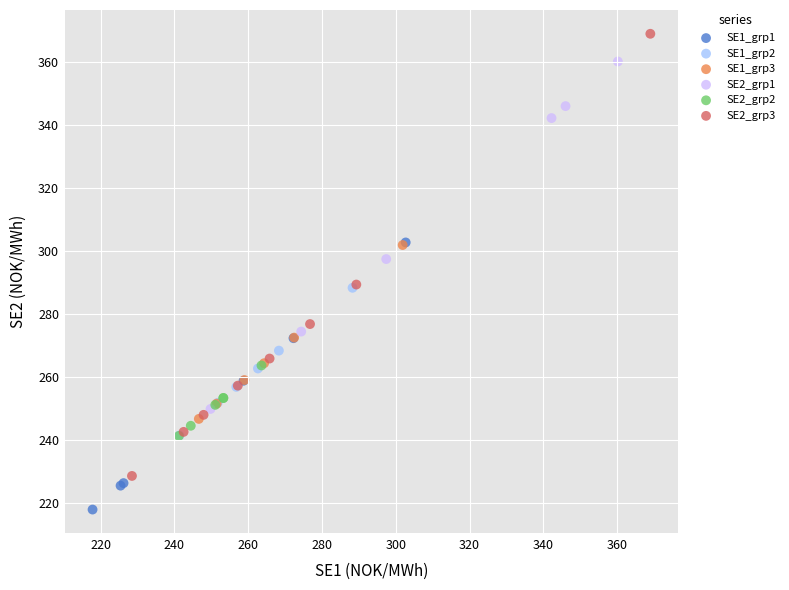

What are all the series names shown in the legend?

SE1_grp1, SE1_grp2, SE1_grp3, SE2_grp1, SE2_grp2, SE2_grp3